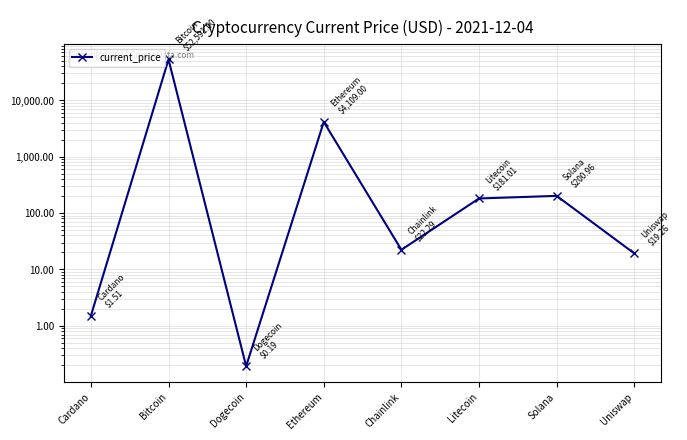

The value at Ethereum is 2613.1. True or false?

False